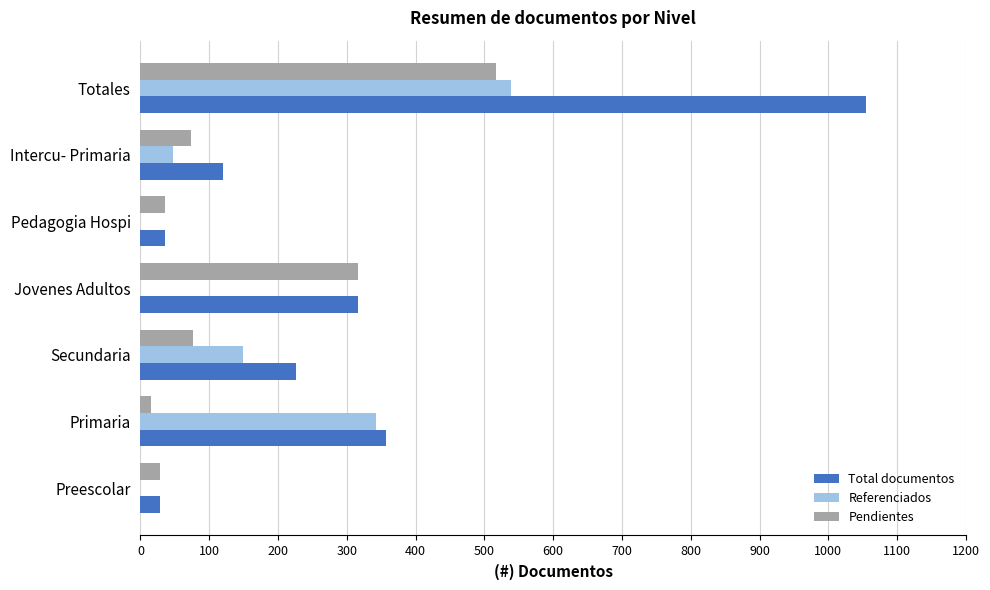

What is the sum of the Referenciados values at Secundaria and Jovenes Adultos?

149